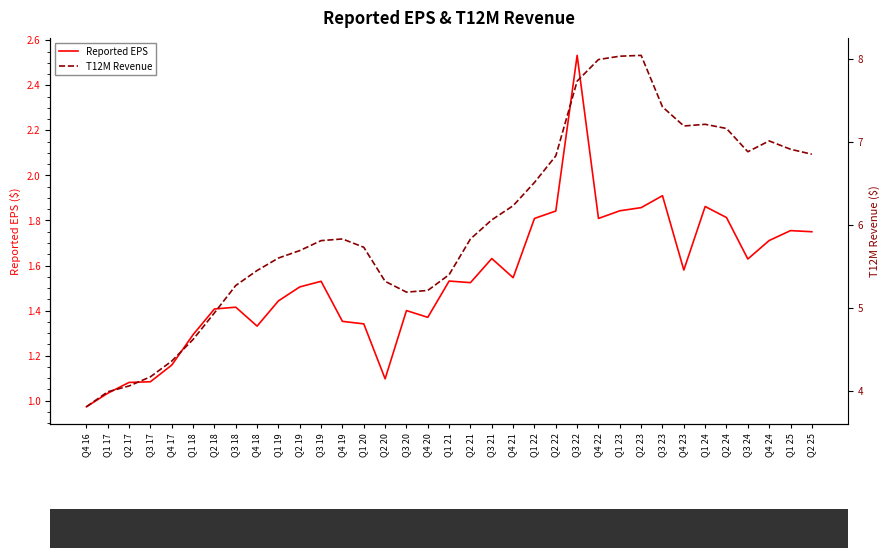

Reading left to right, list all the values displayed in this chart.

Reported EPS: 1.0	1.0	1.1	1.1	1.2	1.3	1.4	1.4	1.3	1.4	1.5	1.5	1.4	1.3	1.1	1.4	1.4	1.5	1.5	1.6	1.5	1.8	1.8	2.5	1.8	1.8	1.9	1.9	1.6	1.9	1.8	1.6	1.7	1.8	1.8
T12M Revenue: 3.8	4.0	4.1	4.2	4.4	4.6	4.9	5.3	5.5	5.6	5.7	5.8	5.8	5.7	5.3	5.2	5.2	5.4	5.8	6.1	6.2	6.5	6.8	7.7	8.0	8.0	8.0	7.4	7.2	7.2	7.2	6.9	7.0	6.9	6.8